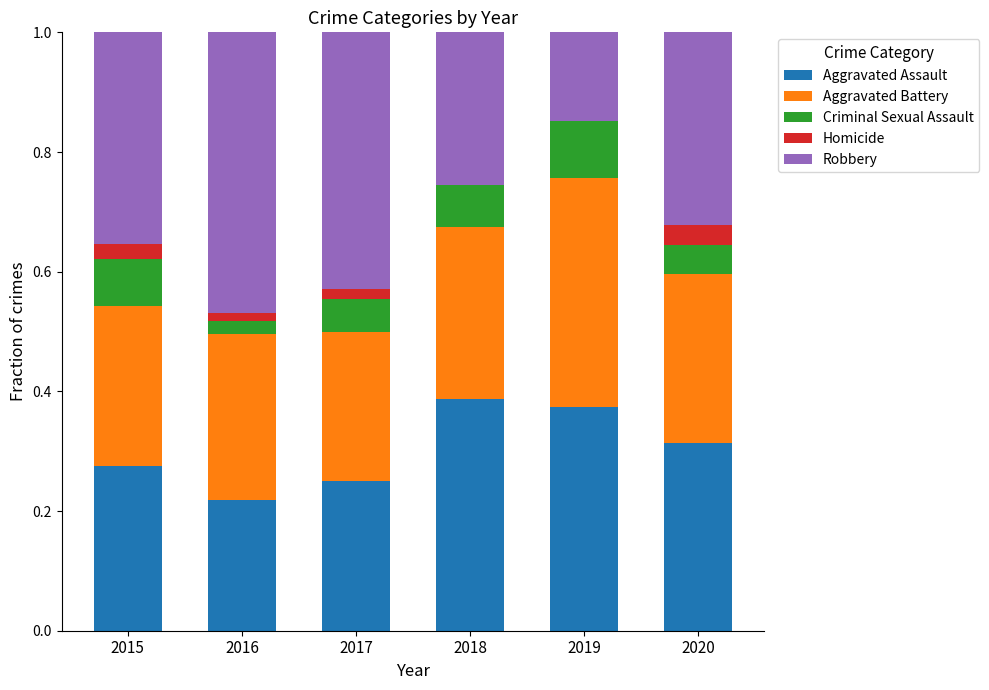

What is the total value across all series at 2015?

1.0